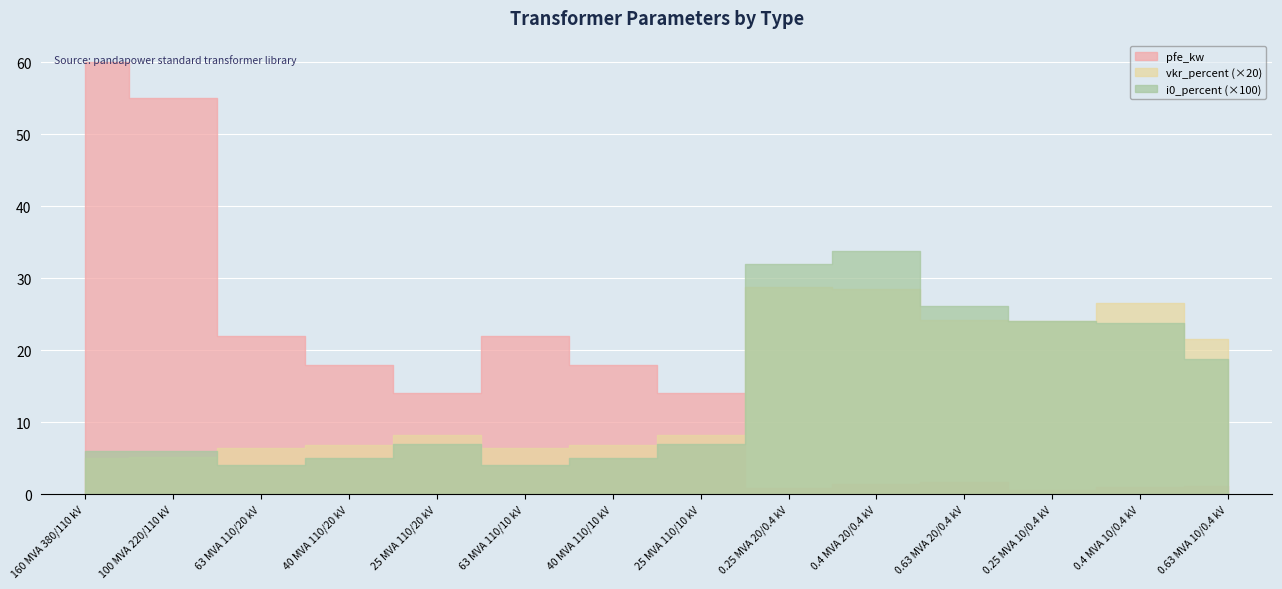

What is the label of the 10th point from the right?

25 MVA 110/20 kV